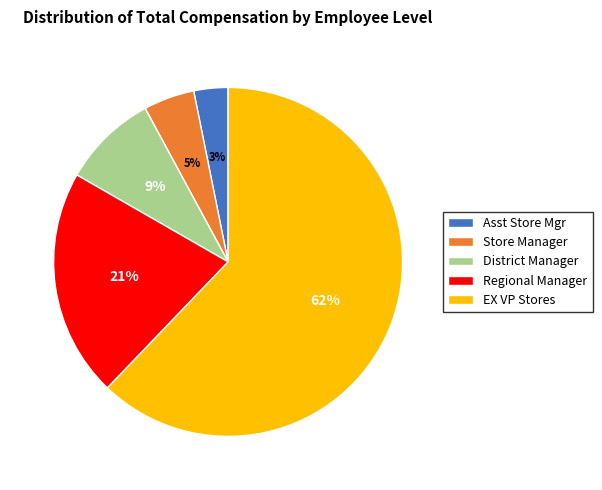

Rank the categories by value from lowest to highest.

Asst Store Mgr, Store Manager, District Manager, Regional Manager, EX VP Stores